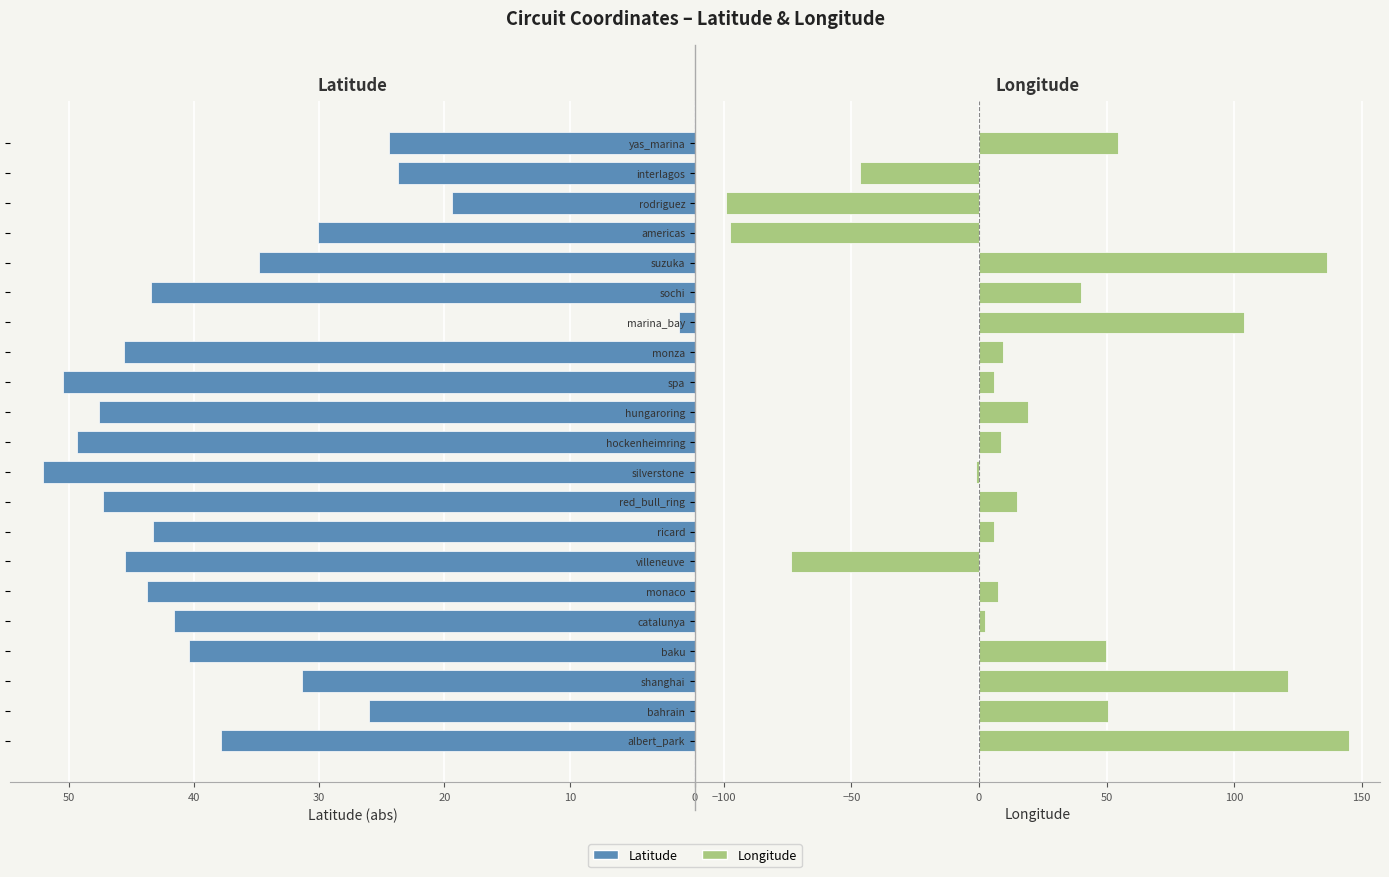

What is the difference between the maximum and minimum values in the lat series?

50.8